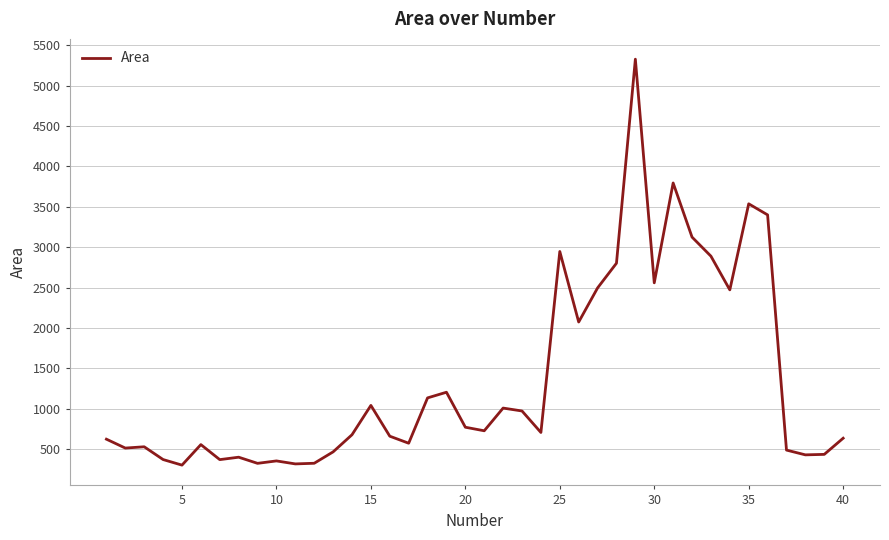

What is the maximum value shown in the chart?

5328